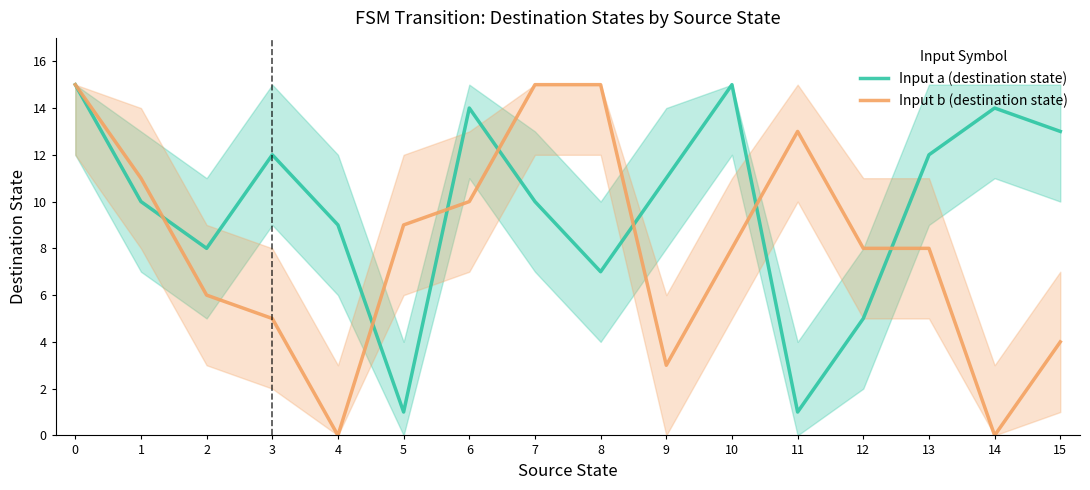

Where do Input b (destination state) and Input a (destination state) first cross each other?

1 and 2